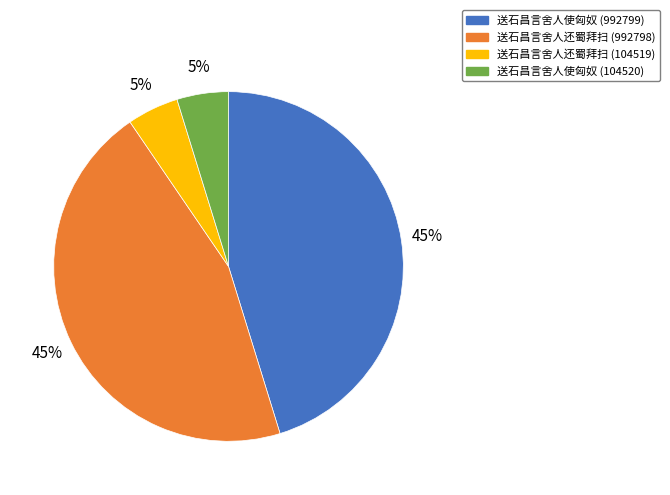

True or false: 送石昌言舍人还蜀拜扫 (992798) accounts for 45% of the total.

True